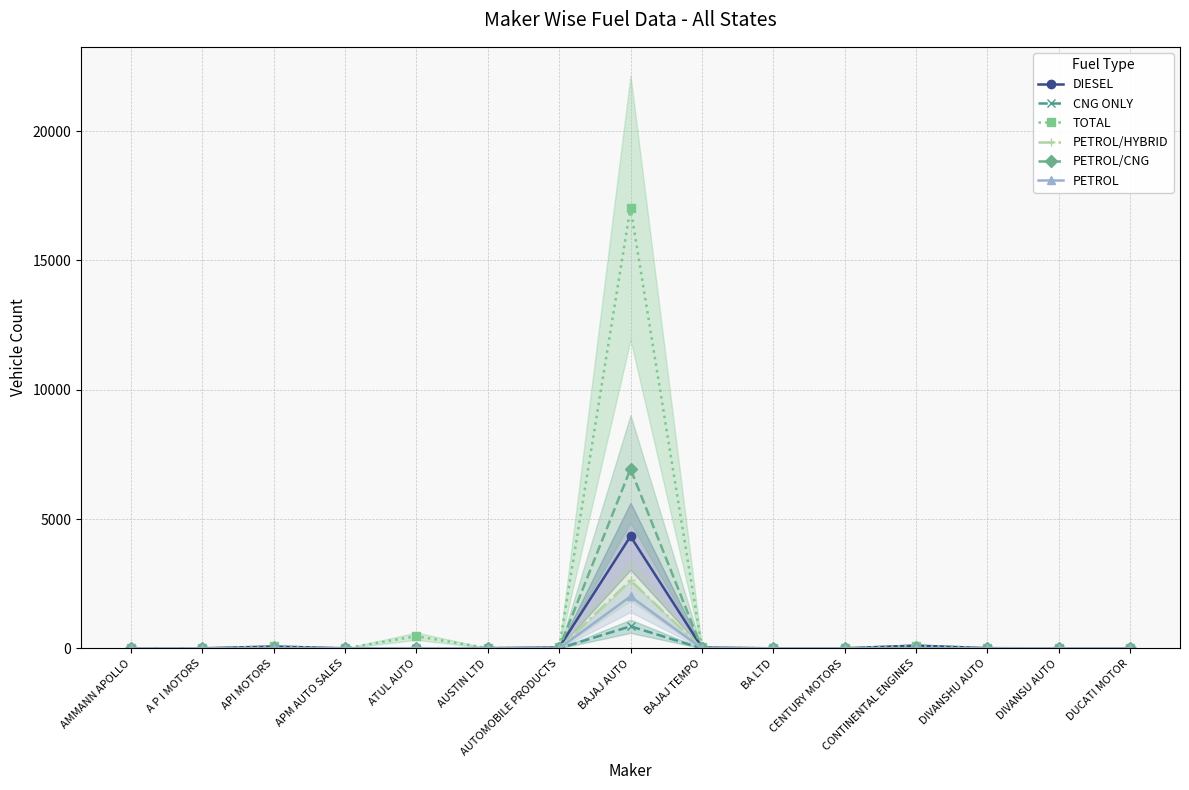

Which series changed the most between API MOTORS and BA LTD?

DIESEL